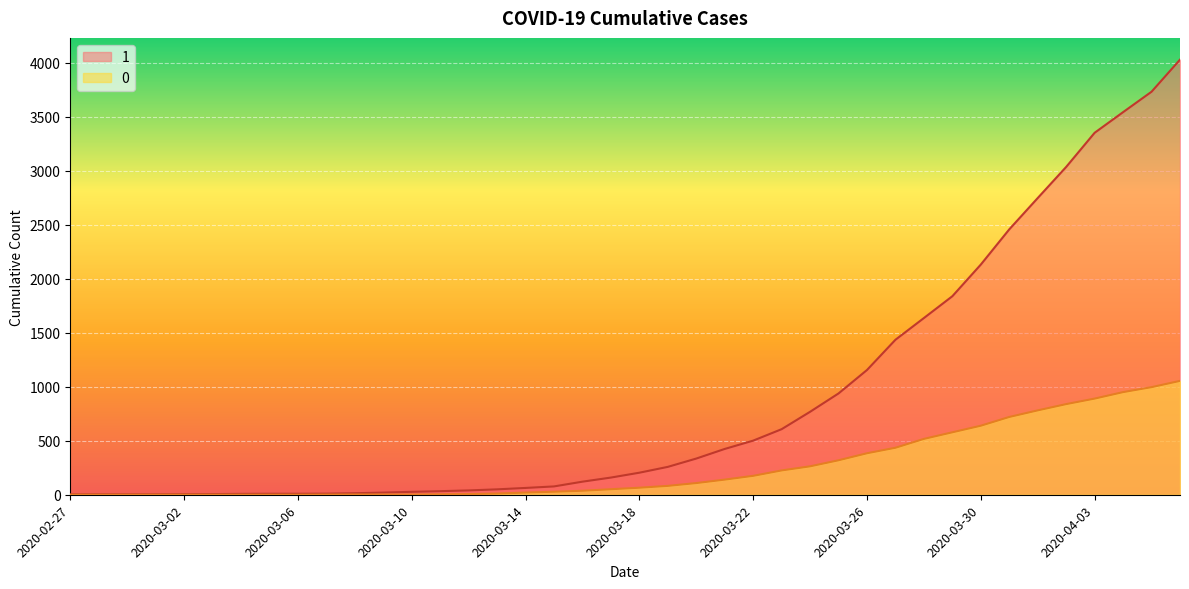

What is the difference between the maximum and second lowest values in the 1 series?

4024